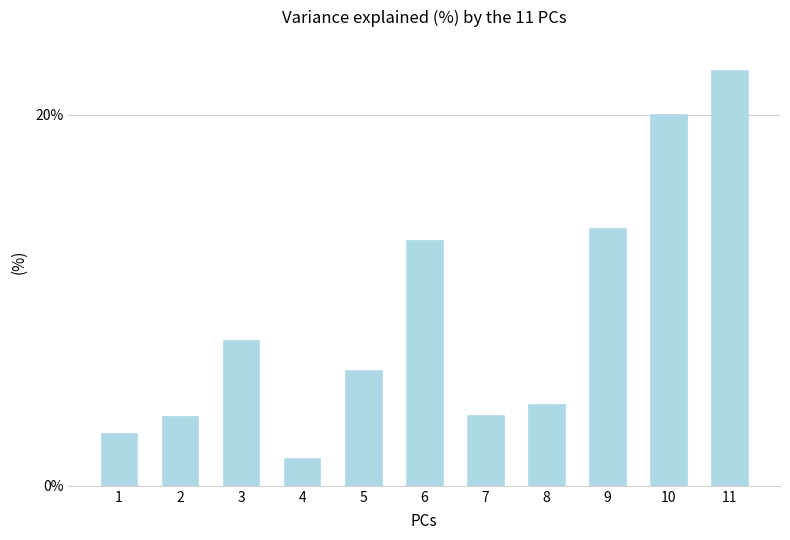

Does the chart contain stacked bars?

No